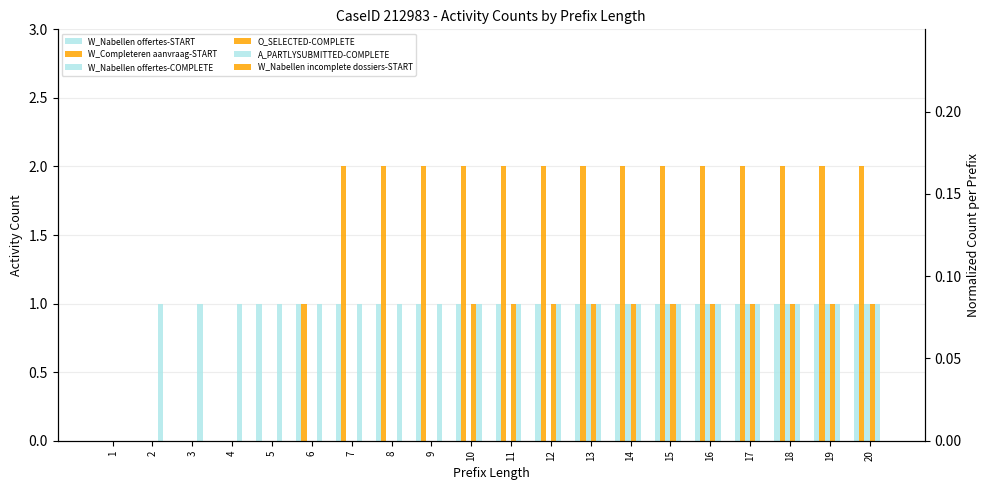

Which series has the largest range (max minus min)?

W_Completeren aanvraag-START